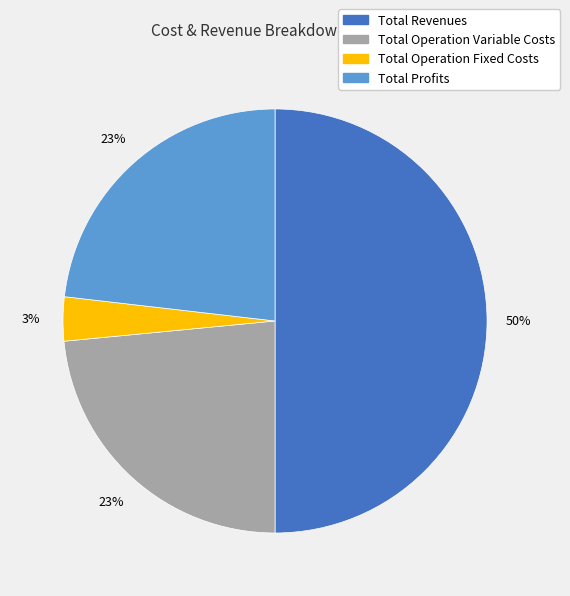

To the nearest percent, what is the difference between the largest and smallest slice percentages?

47%